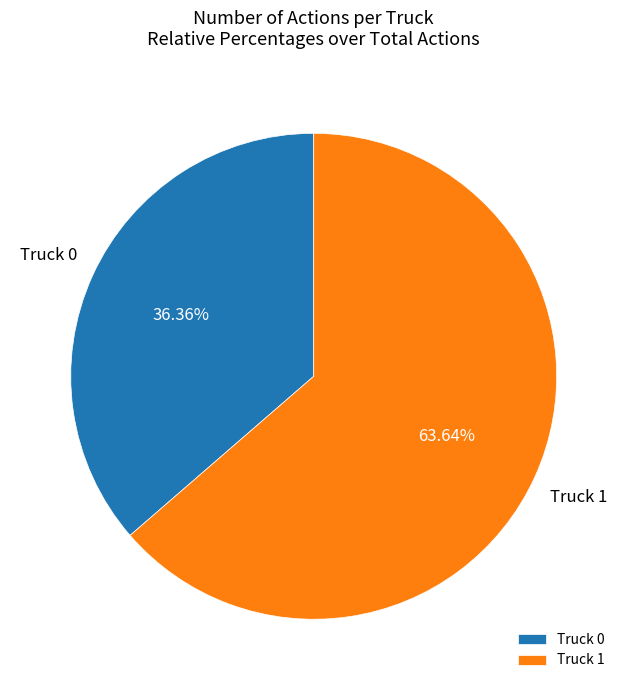

Which category has the biggest portion of the pie?

Truck 1